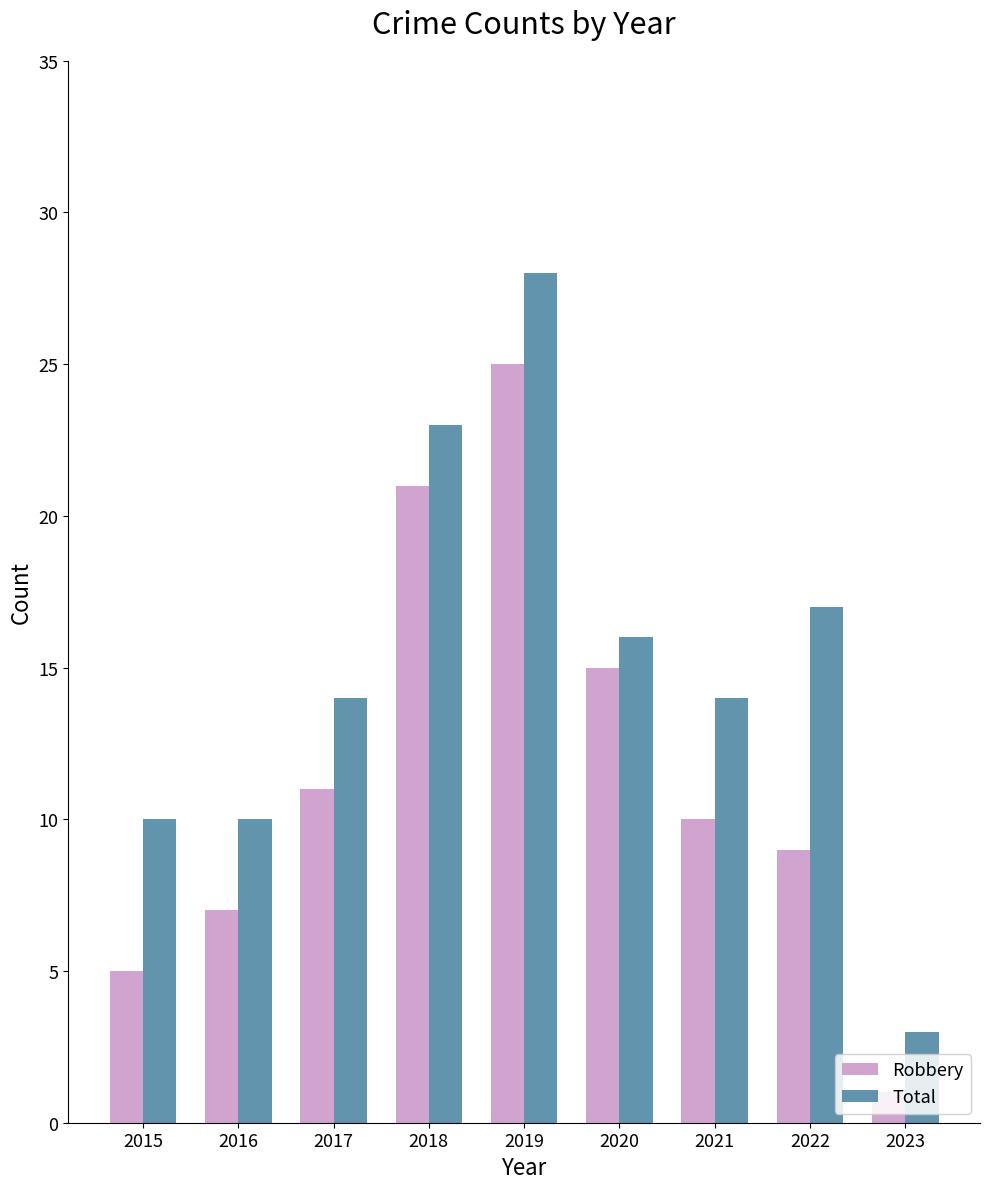

What is the difference between the highest and lowest values at 2019?

3